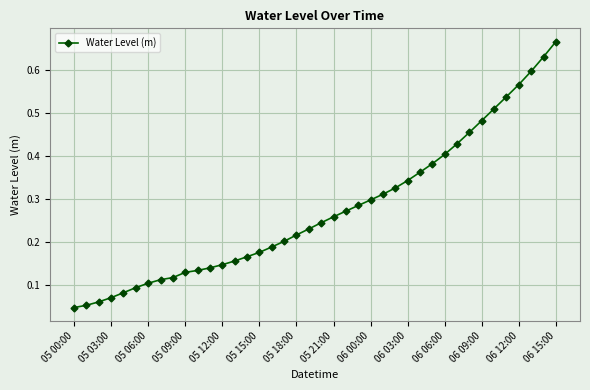

How many lines are shown in the chart?

1